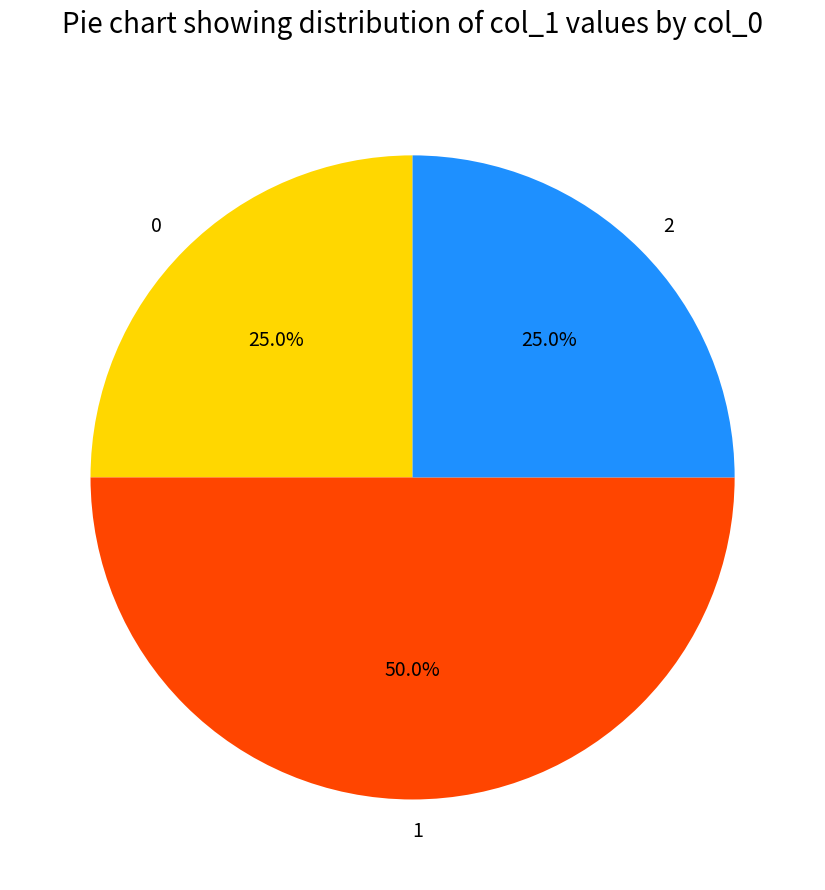

How many segments does this pie chart have?

3